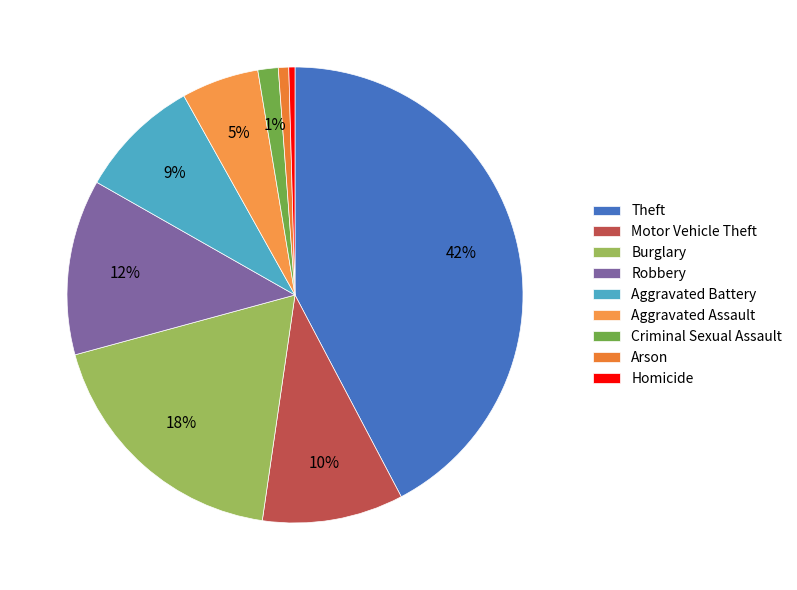

What is the largest slice in the pie chart?

Theft